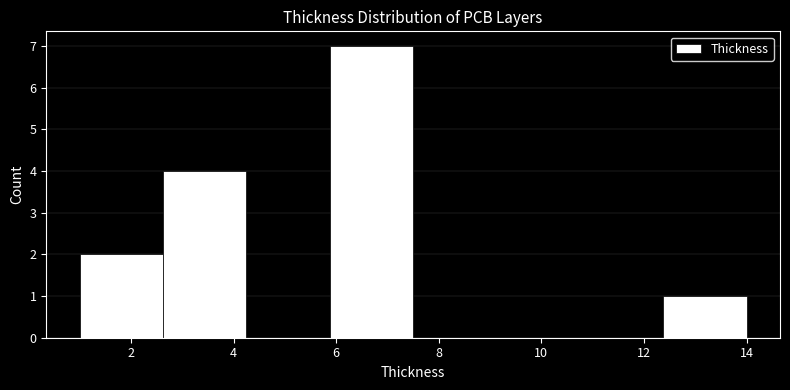

Reading left to right, transcribe this chart: for each bar, give the range it covers on the x-axis and its height. Neither the bar edges nor the heights are printed on the chart, so give them approximately, as read against the axes.

1.0 to 2.6: 2
2.6 to 4.2: 4
4.2 to 5.8: 0
5.8 to 7.6: 7
7.6 to 9.2: 0
9.2 to 10.8: 0
10.8 to 12.4: 0
12.4 to 14.0: 1